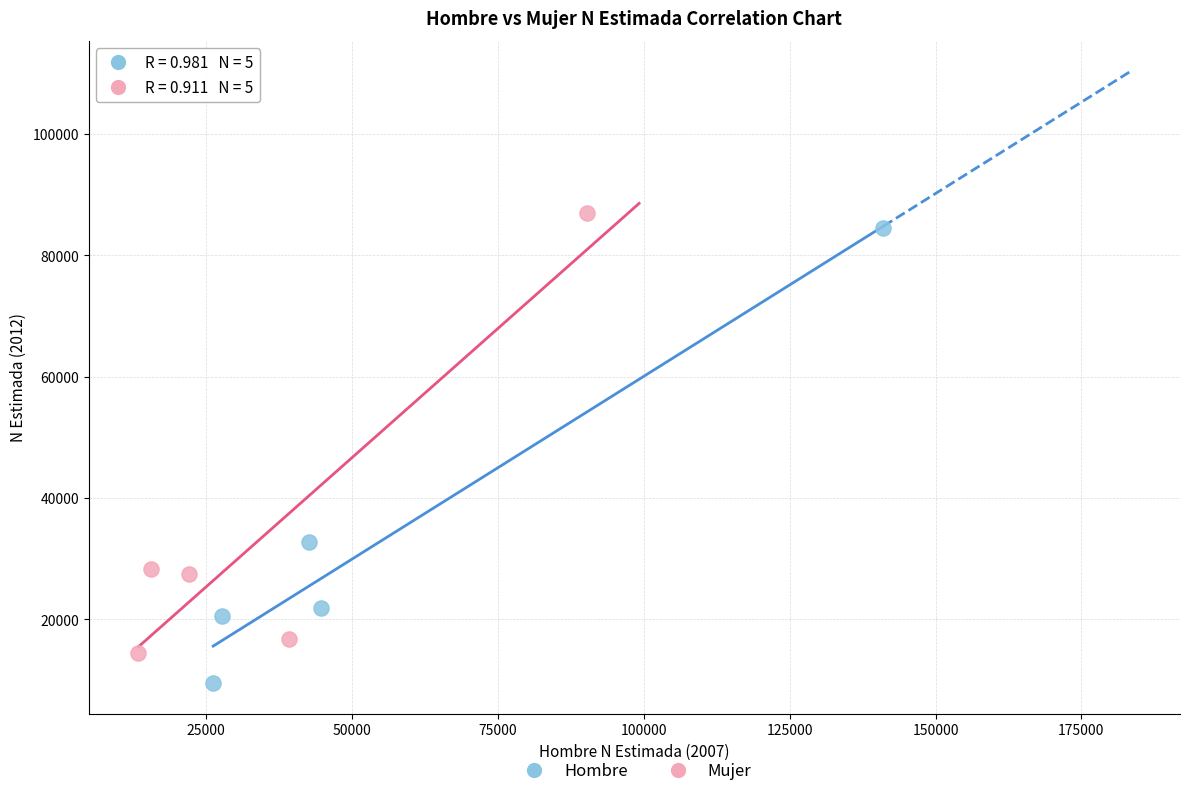

Which series contains the highest Y value?

Mujer